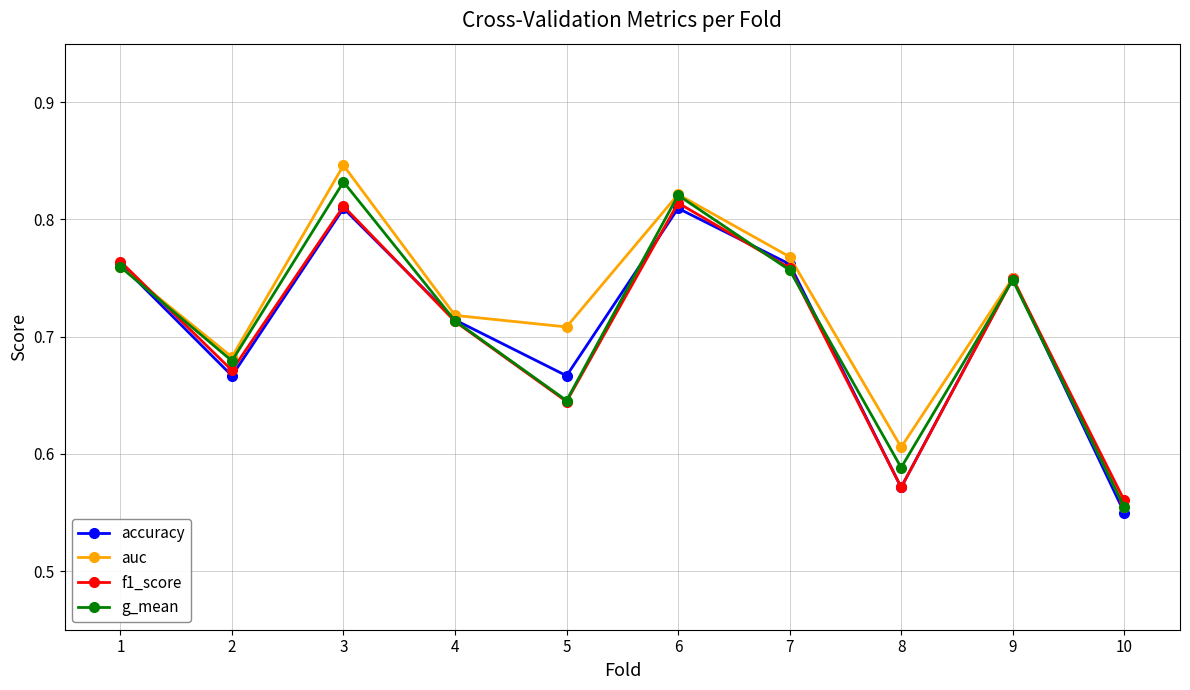

In auc, how many points are lower than both neighbors (excluding endpoints)?

3